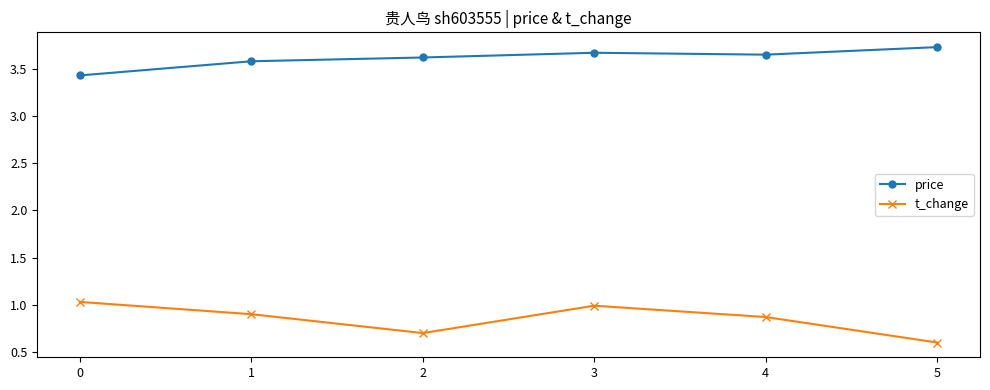

Where is the first local maximum for t_change?

3